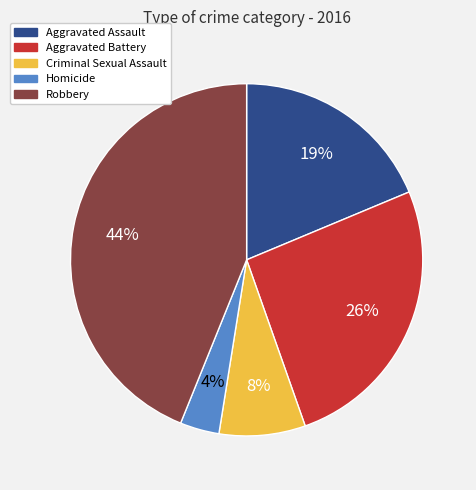

Count the number of slices in the pie.

5